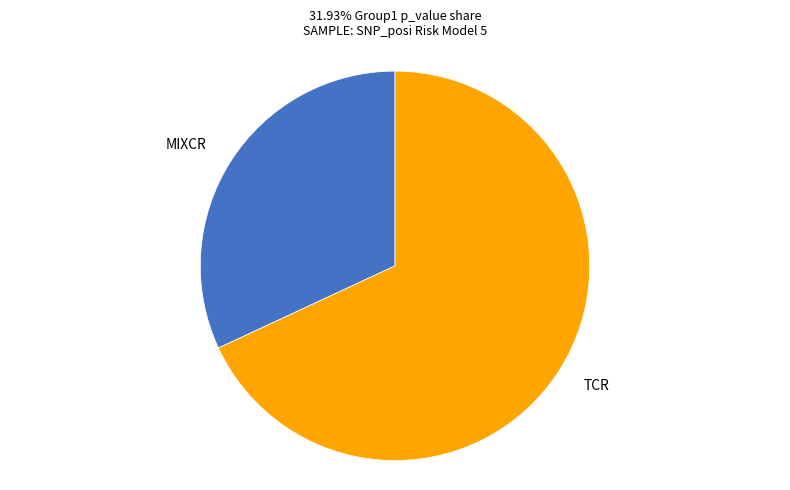

Which category has the smallest portion of the pie?

MIXCR